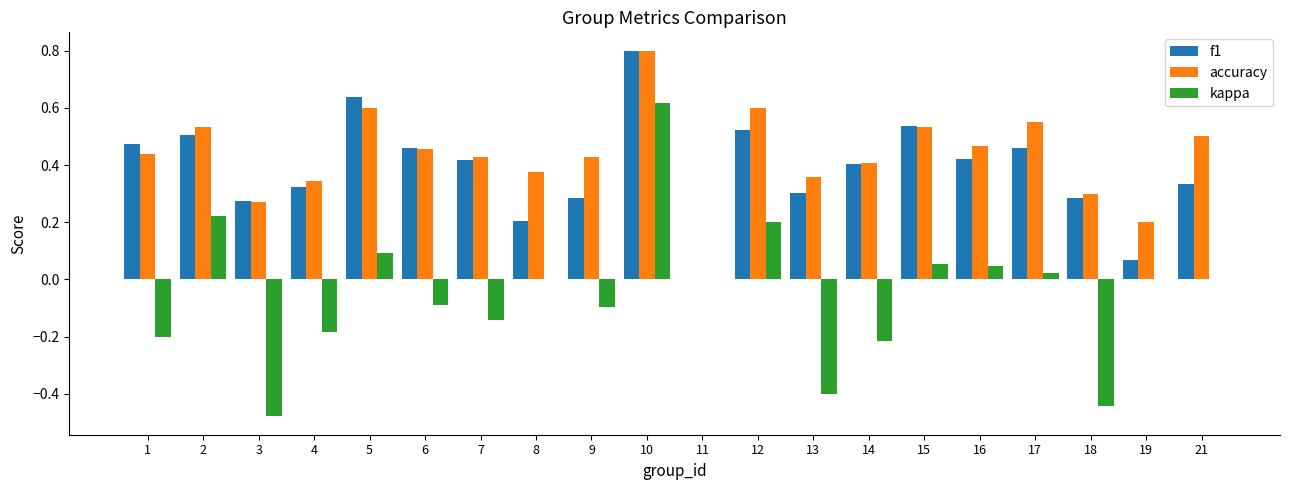

True or false: f1 has a value of -0.4 at 11.

False